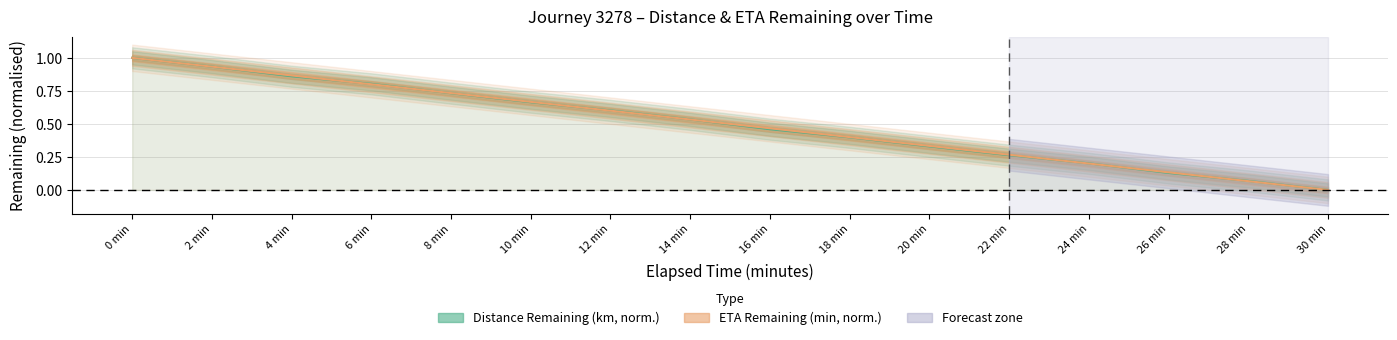

Rank the categories by eta_remaining_minutes value from lowest to highest.

30 min, 28 min, 26 min, 24 min, 22 min, 20 min, 18 min, 16 min, 14 min, 12 min, 10 min, 8 min, 6 min, 4 min, 2 min, 0 min